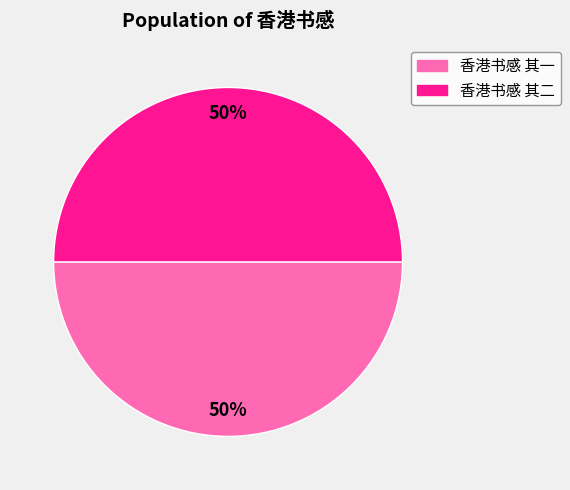

To the nearest percent, what is the average slice percentage?

50%